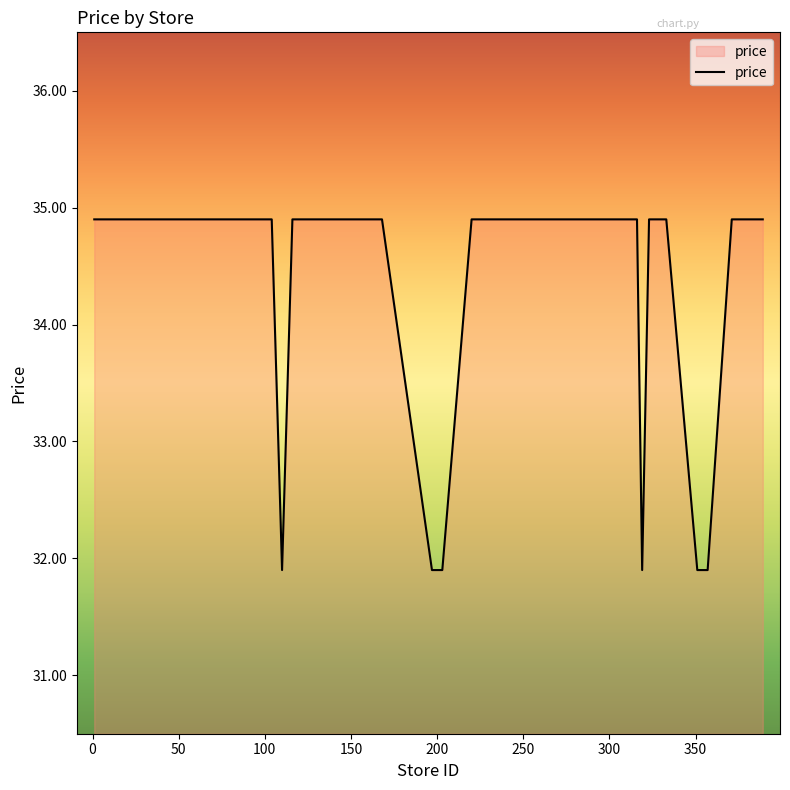

What is the smallest value displayed?

31.9